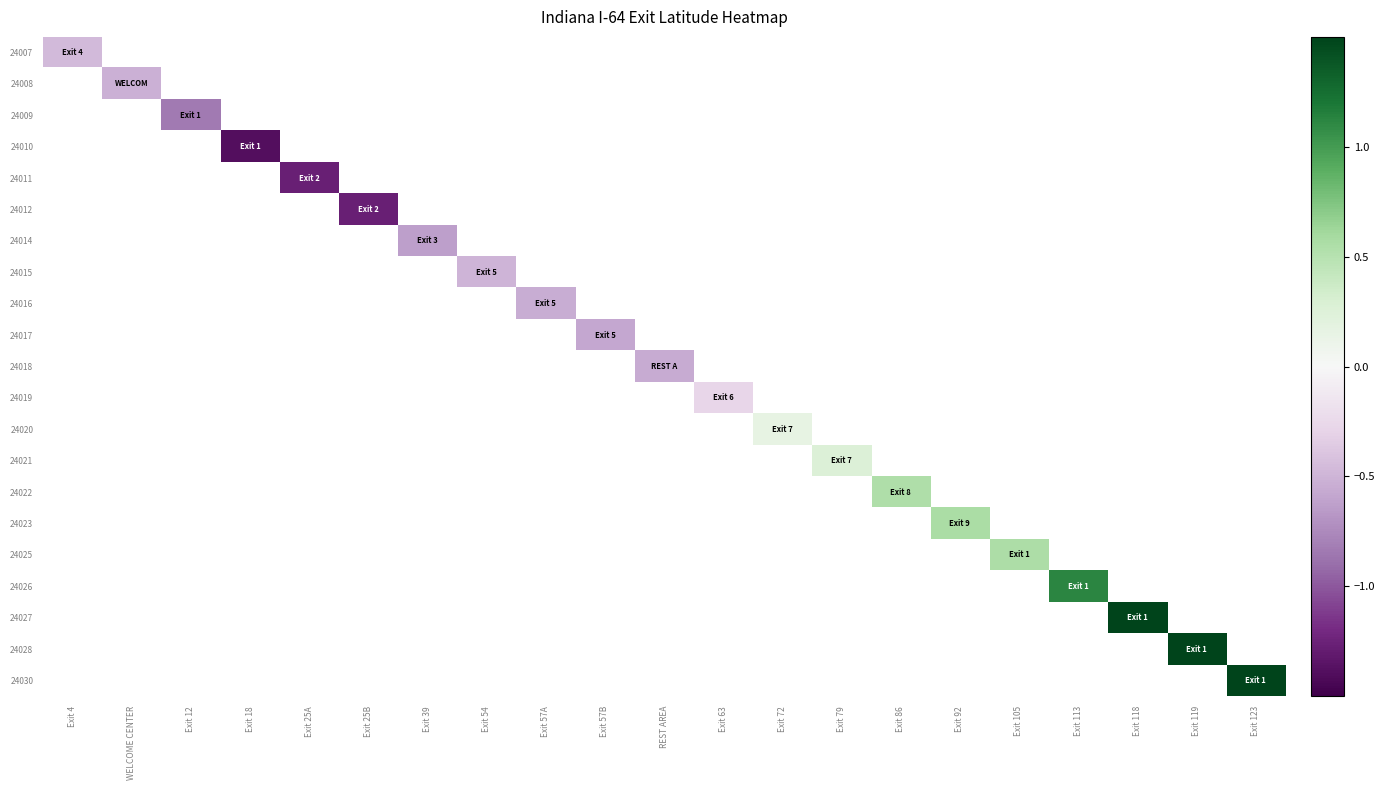

How many positive values does the 24027 series have?

1